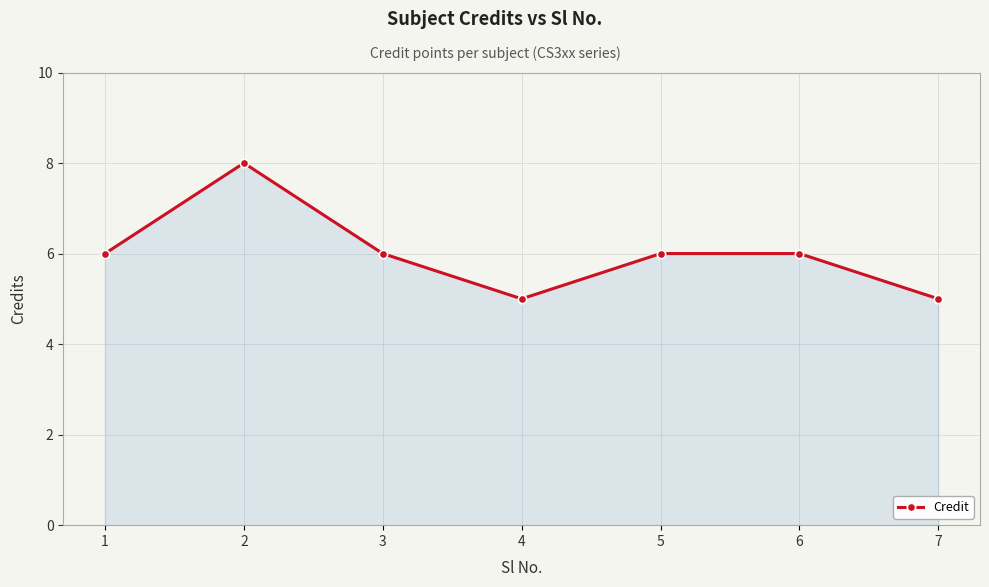

How many distinct data groups are displayed?

1